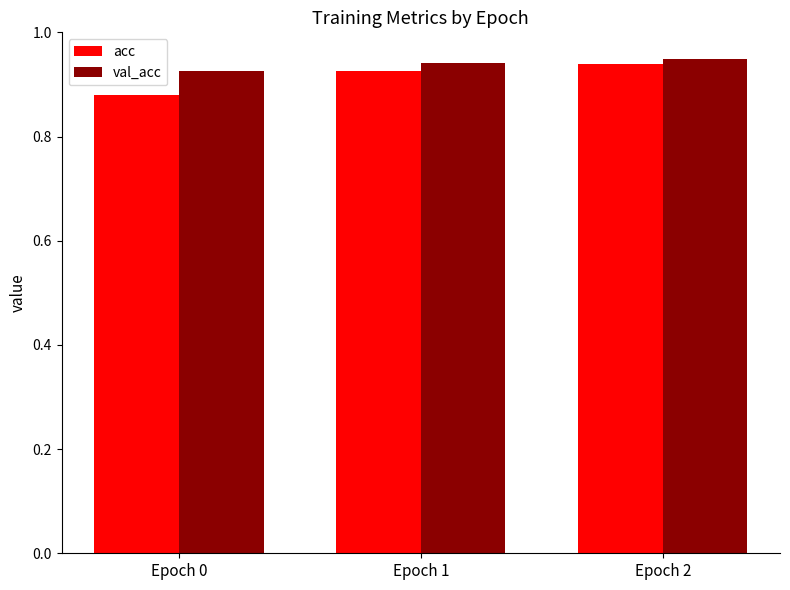

What is the sum of the val_acc values at Epoch 2 and Epoch 1?

1.9